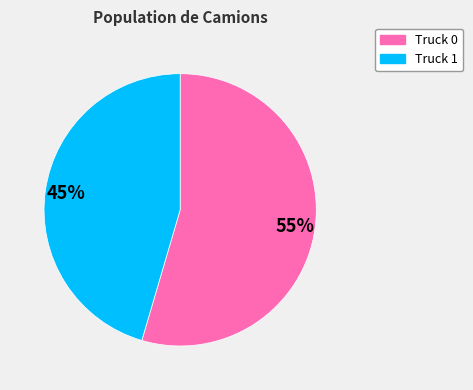

Is there a majority slice in this chart?

Yes